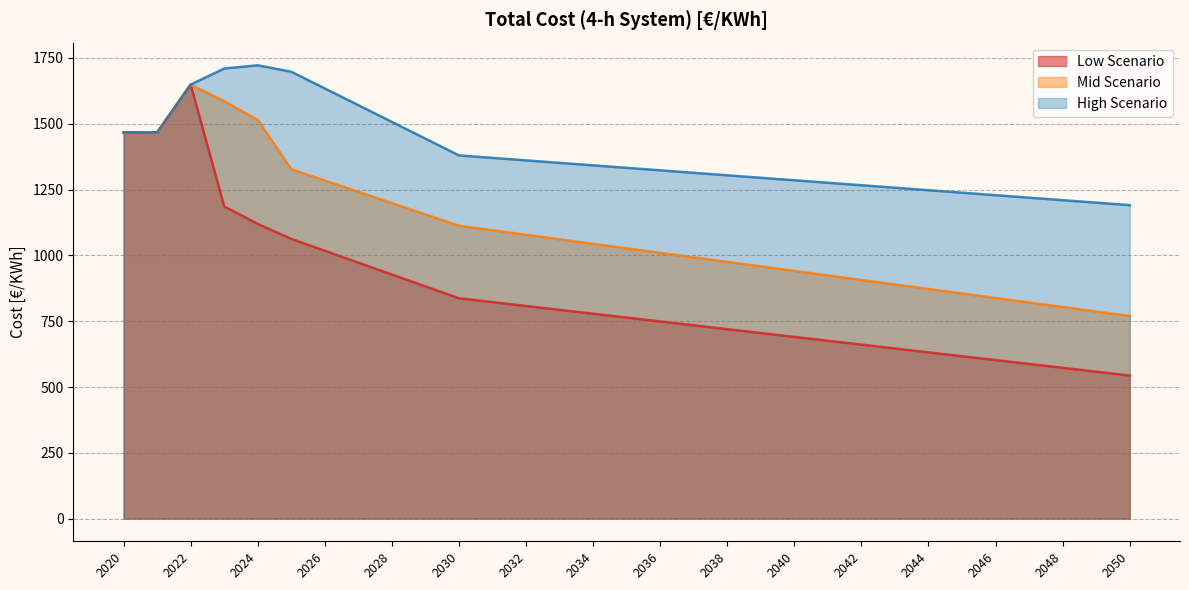

Does the chart have visible grid lines?

Yes